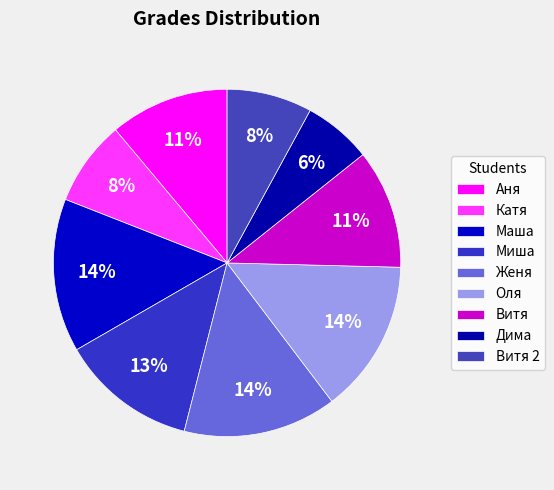

Does Катя represent more than half of the total?

No